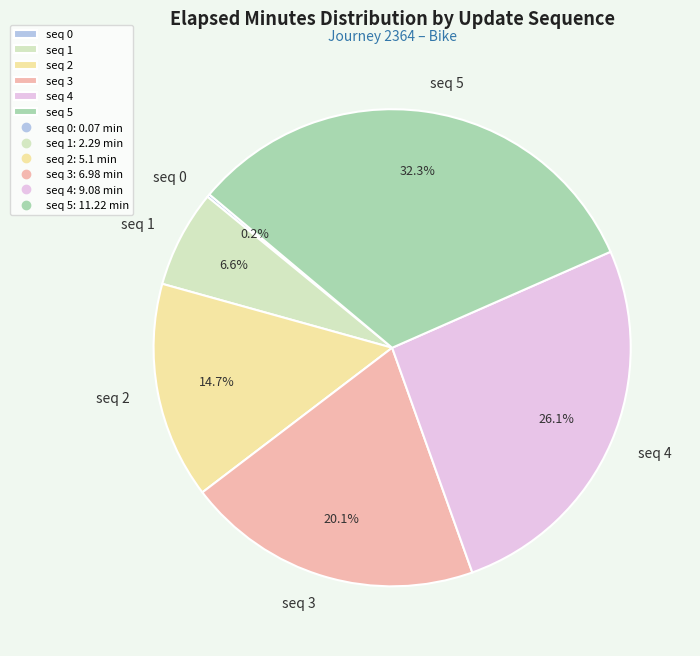

Is there any slice that represents more than half of the pie?

No